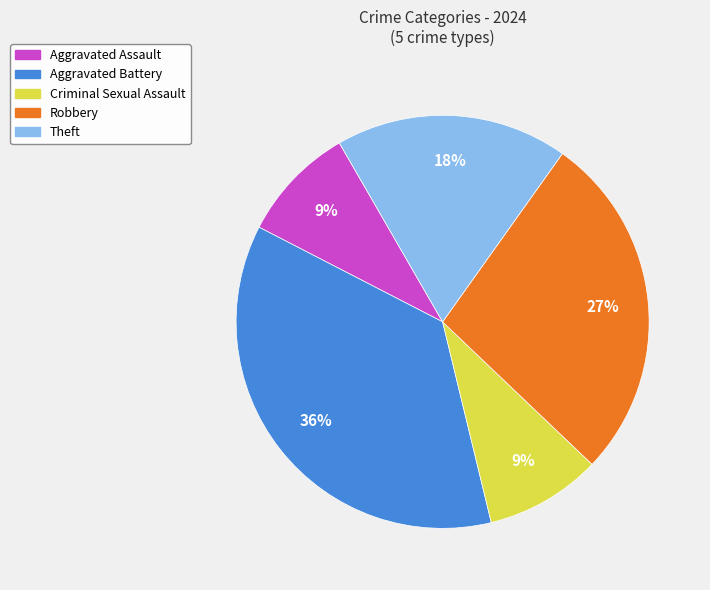

The Theft slice represents 18% of the pie. True or false?

True